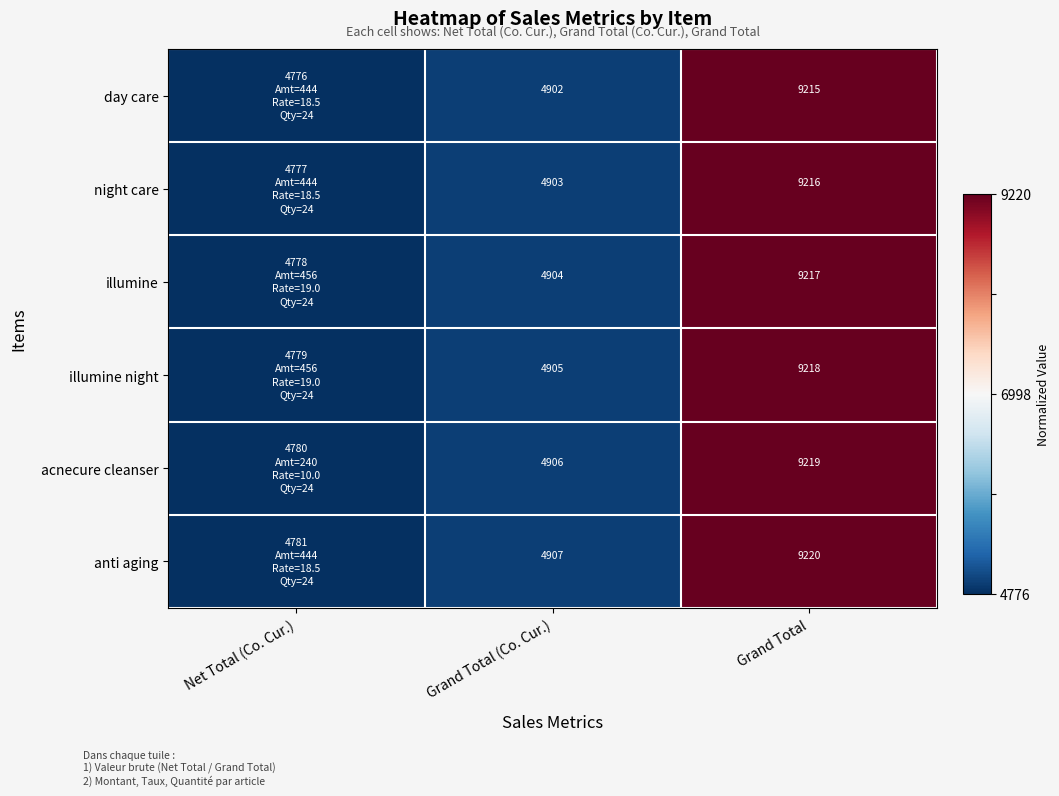

Rank the series at Grand Total from highest to lowest value.

anti aging, acnecure cleanser, illumine night, illumine, night care, day care